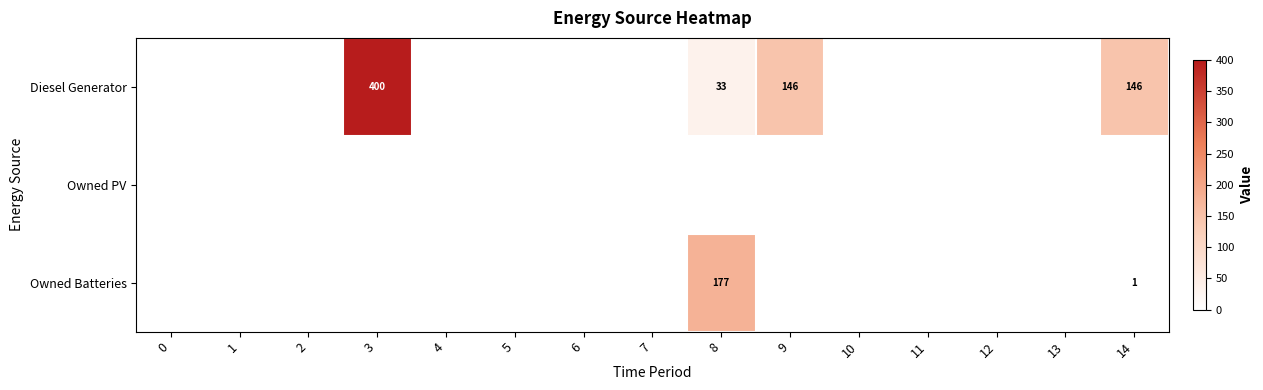

How many series are shown in this chart?

3